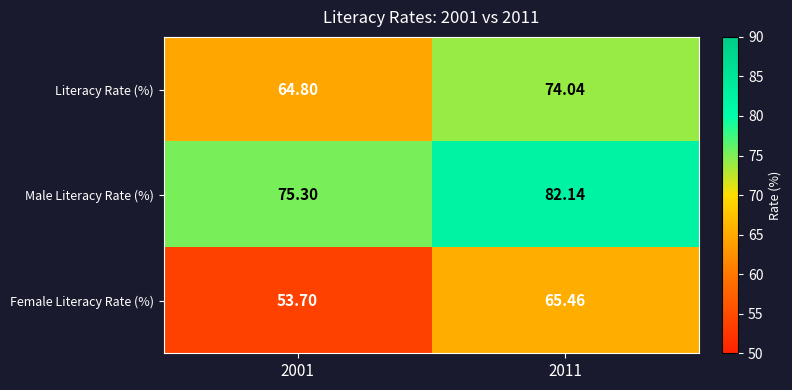

Which series has the largest total across all categories?

Male Literacy Rate (%)